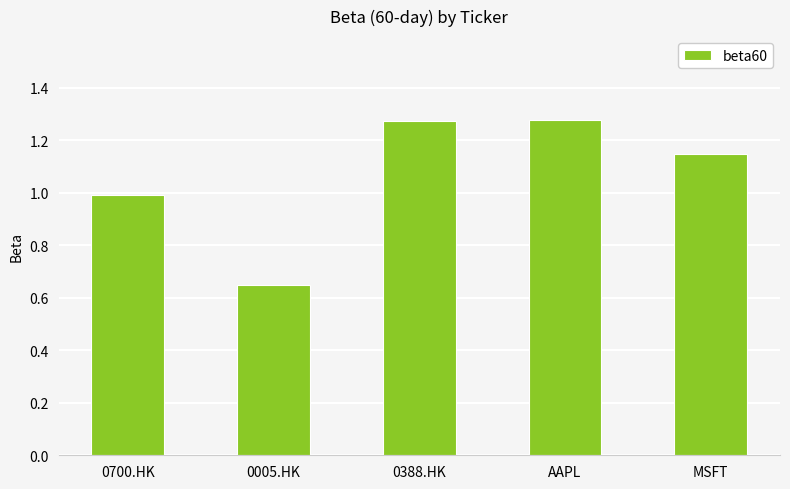

Approximately how many times larger is the value at 0700.HK compared to 0388.HK?

0.8